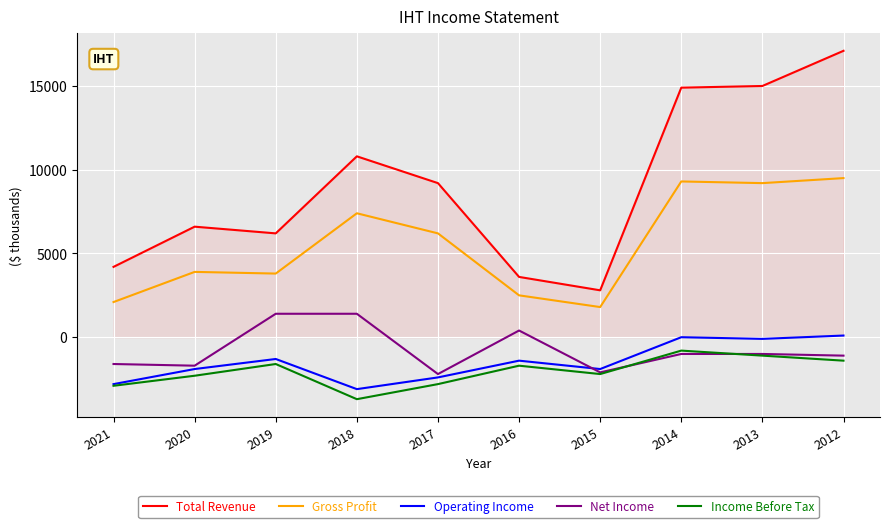

Which series has the widest spread of values?

Total Revenue